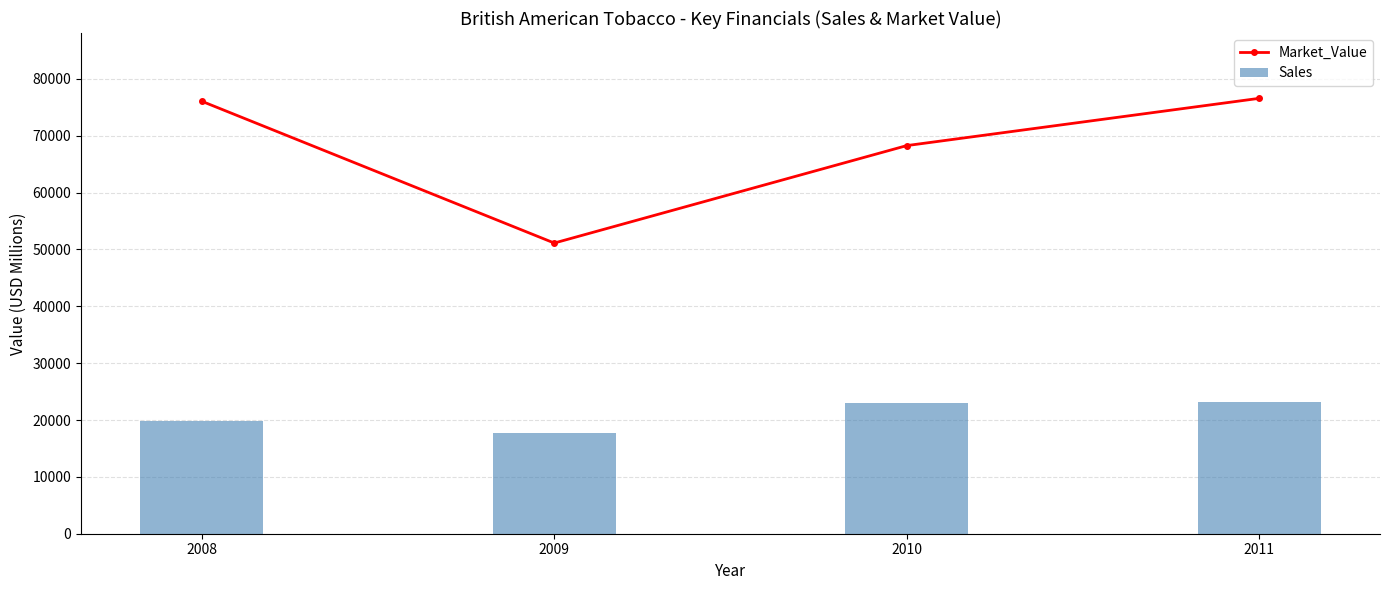

Reading right to left, extract all data points from this chart.

Market_Value: 76584	68270	51130	76070
Sales: 23218	22950	17700	19880